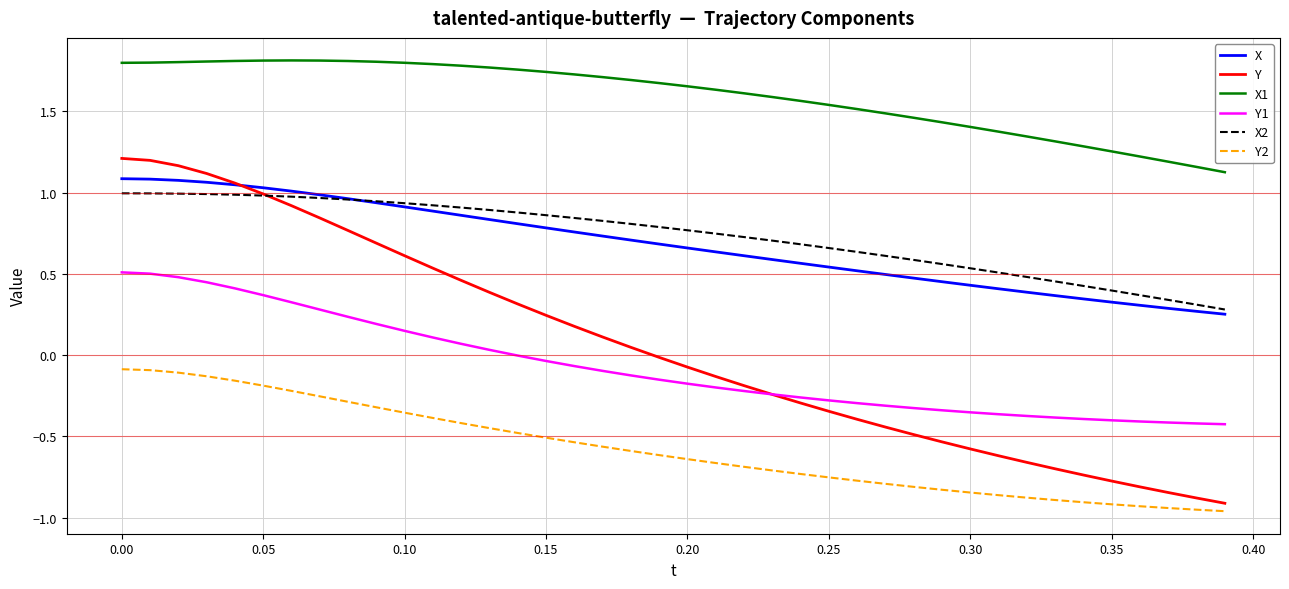

True or false: X1 and X2 intersect in this chart.

False